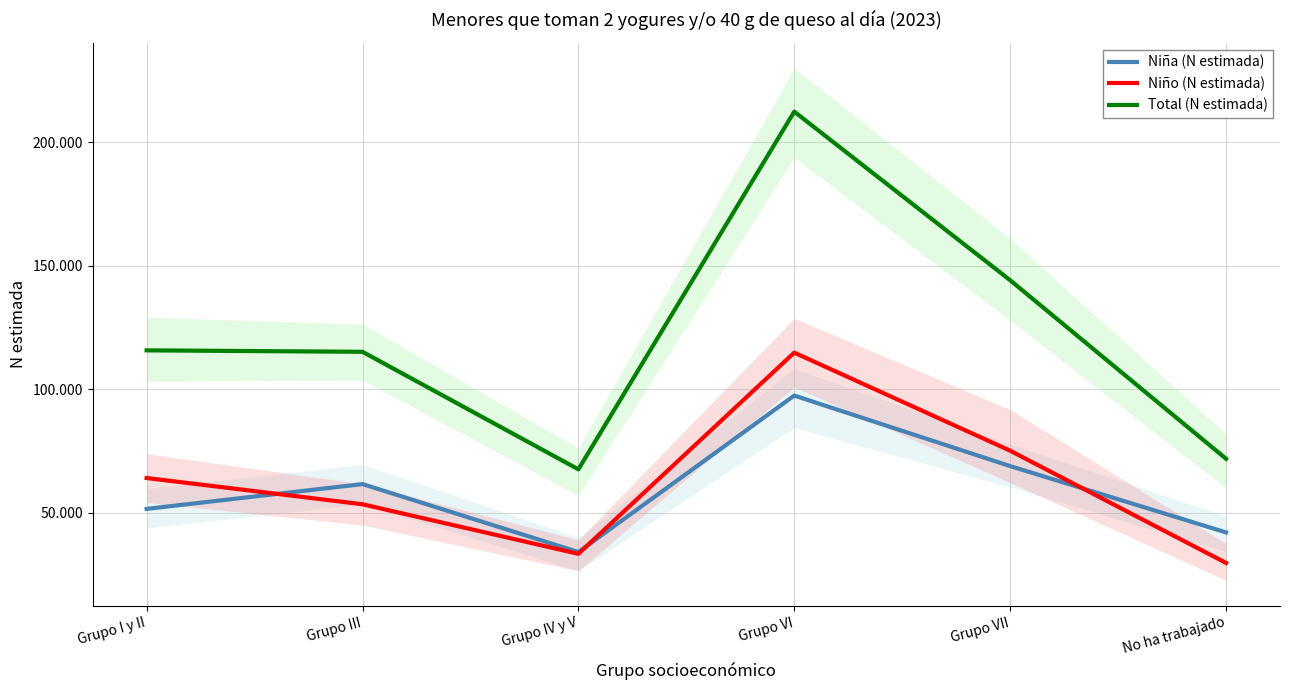

What is the label of the 6th point from the left?

No ha trabajado